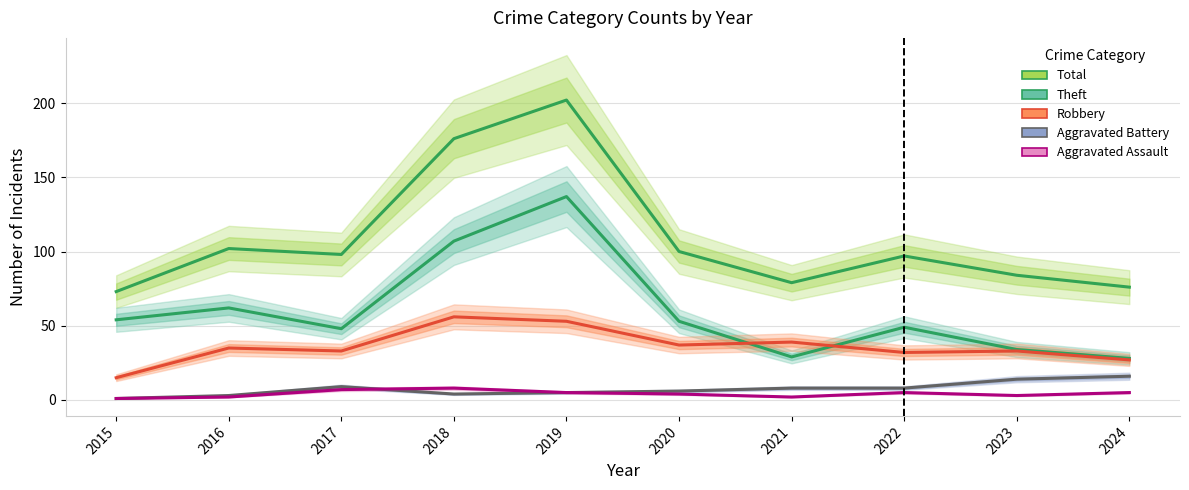

What are all the series names shown in the legend?

Total, Theft, Robbery, Aggravated Battery, Aggravated Assault